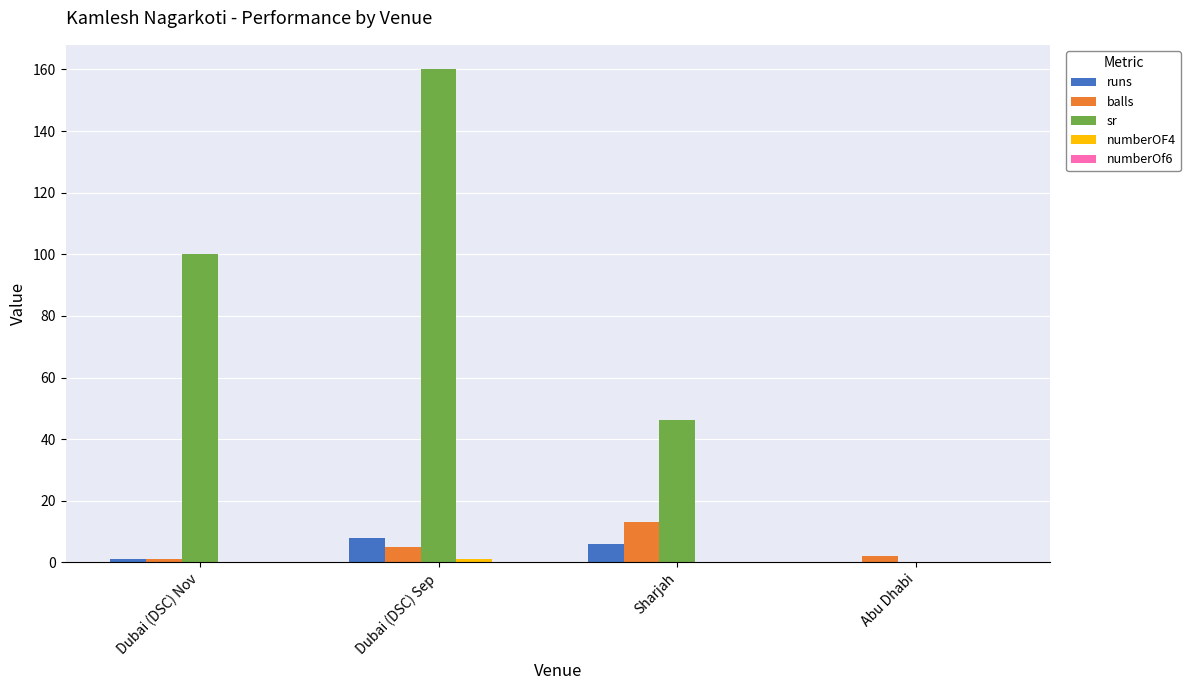

Between Dubai (DSC) Nov and Dubai (DSC) Sep, which series saw the biggest shift?

sr